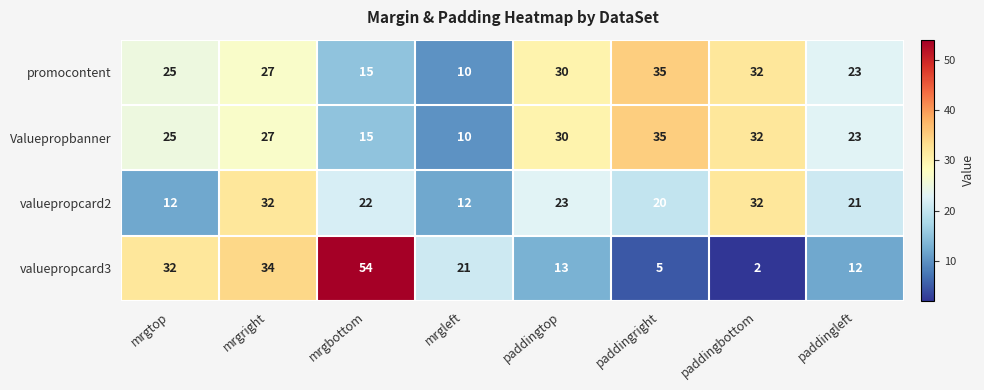

What is the smallest value displayed?

2